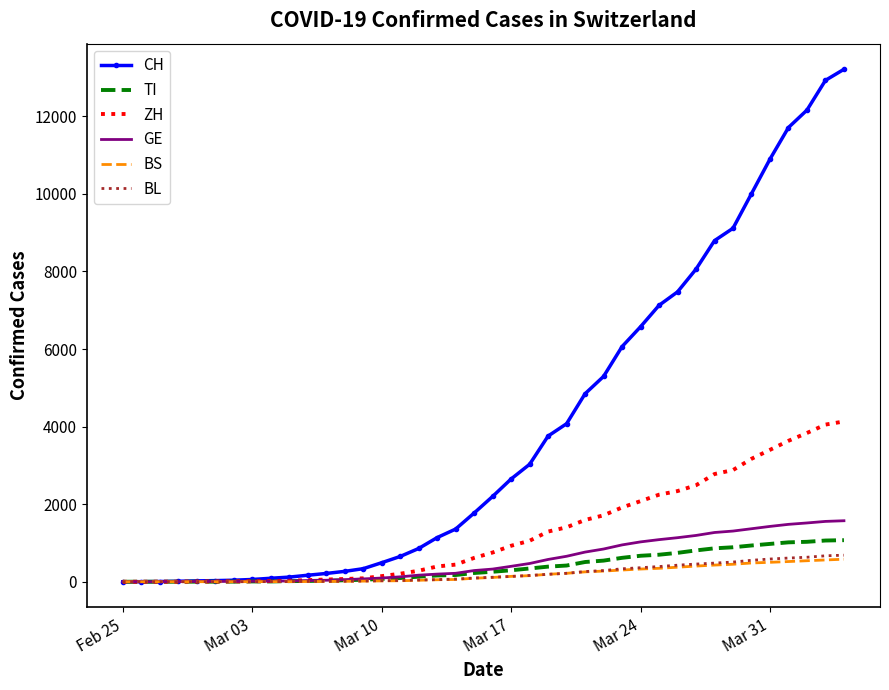

Which series has the largest range (max minus min)?

CH